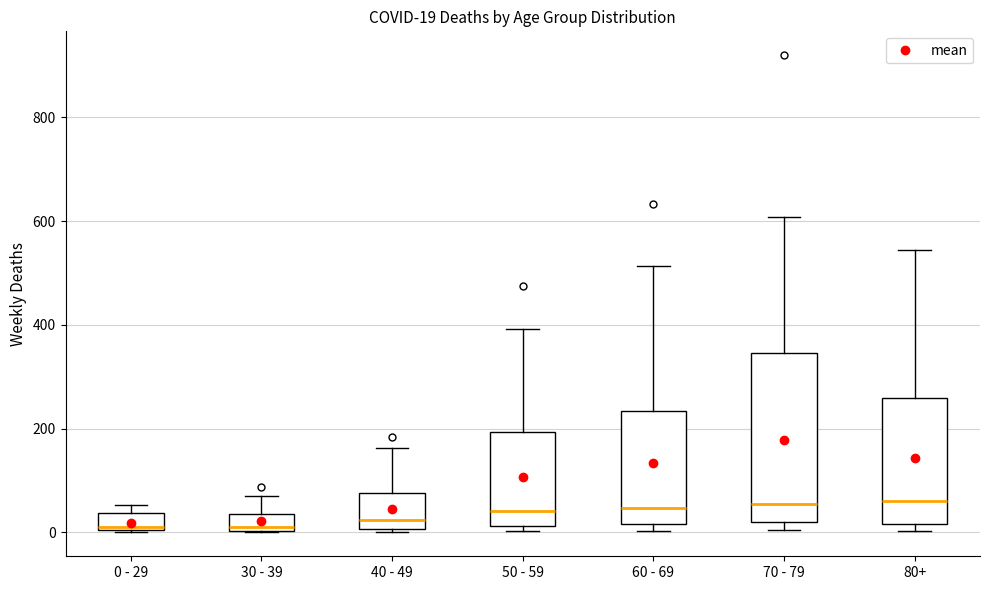

Which box is the tallest, from its lower edge to its upper edge?

70 - 79